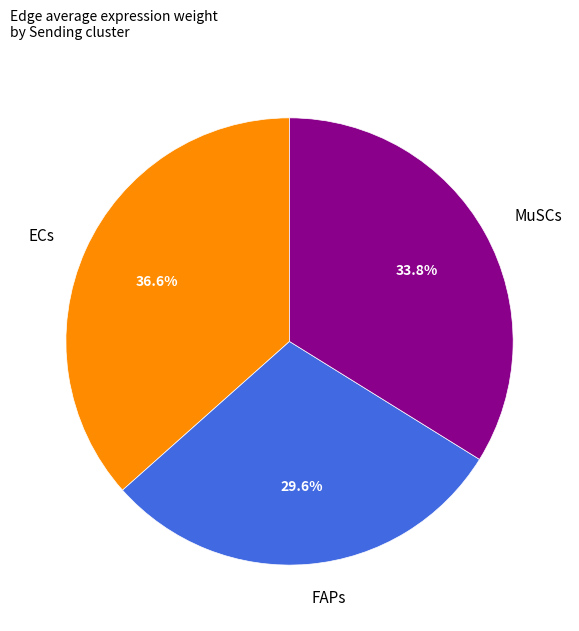

What percentage is NOT represented by MuSCs?

66.2%